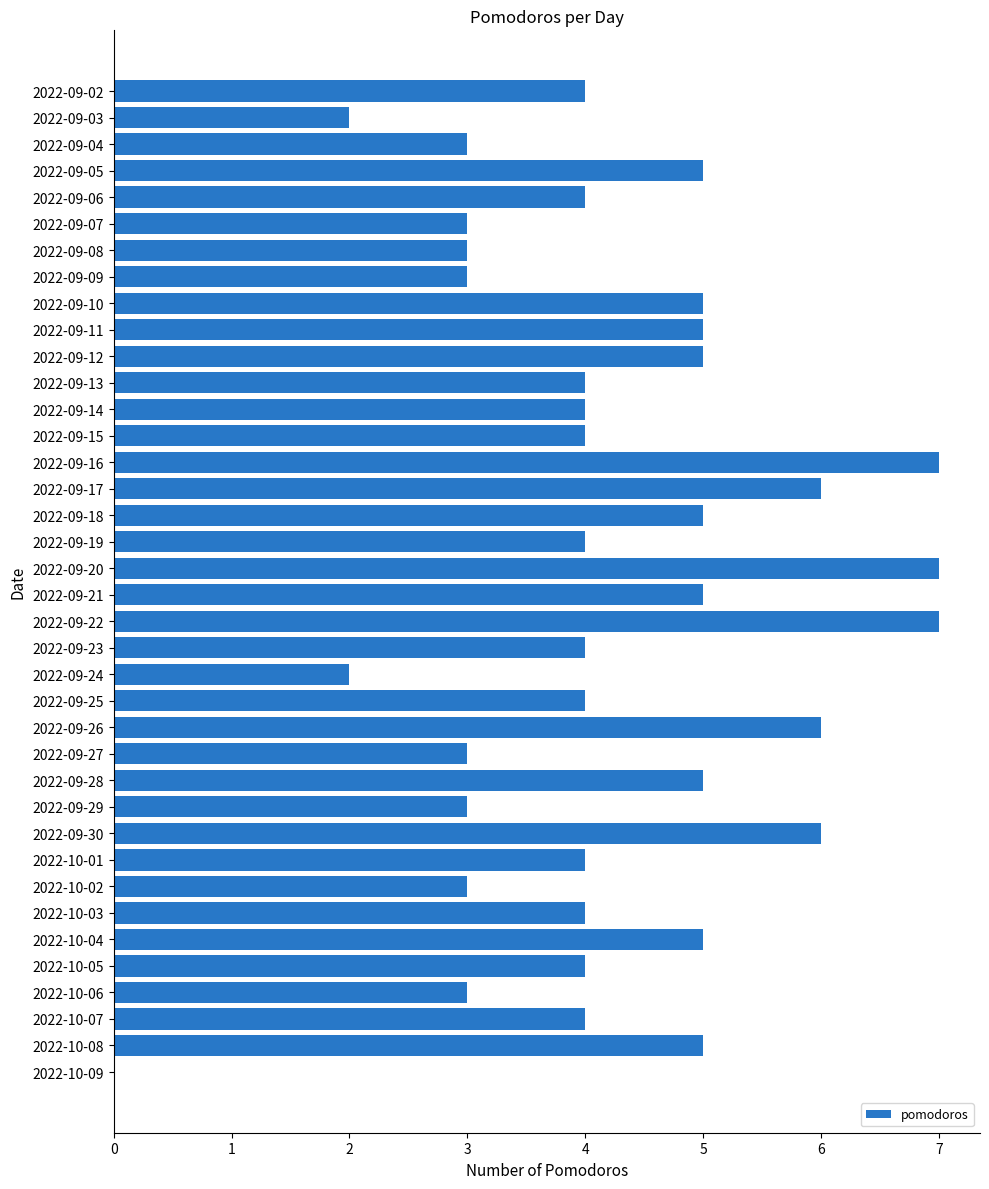

What is the ratio of the value at 2022-09-09 to the value at 2022-09-11?

0.6